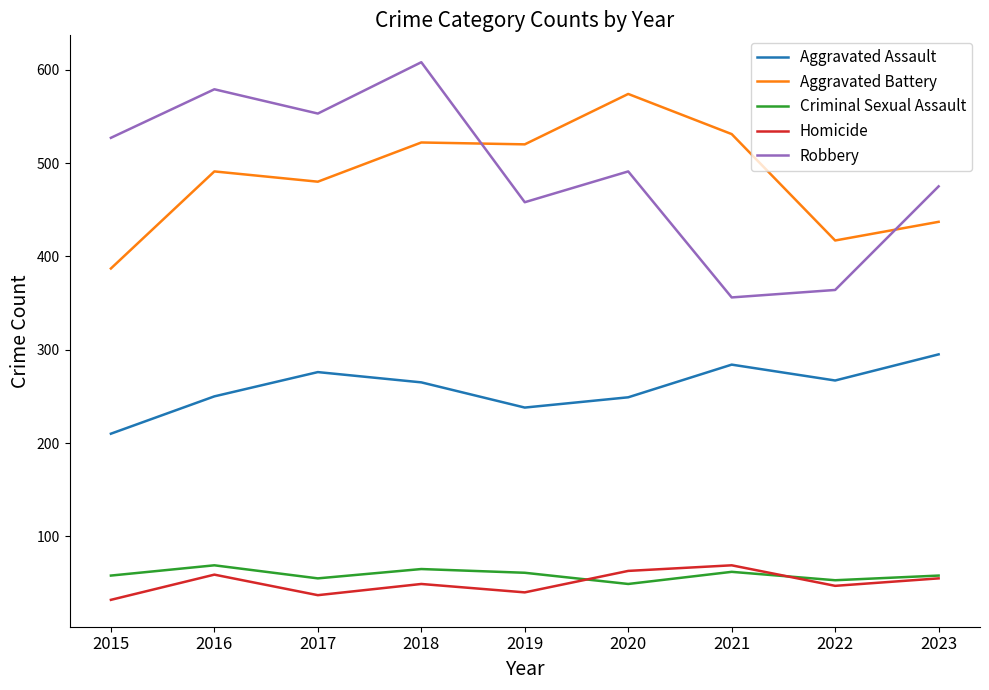

What is the total value across all series at 2019?

1317